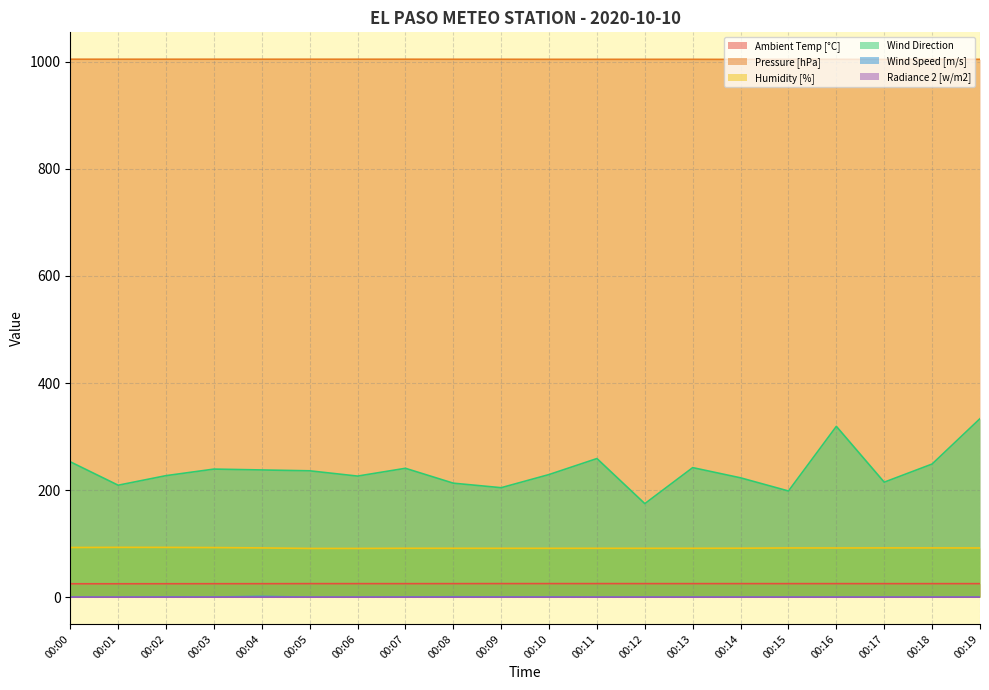

Which series has the largest total across all categories?

Pressure [hPa]